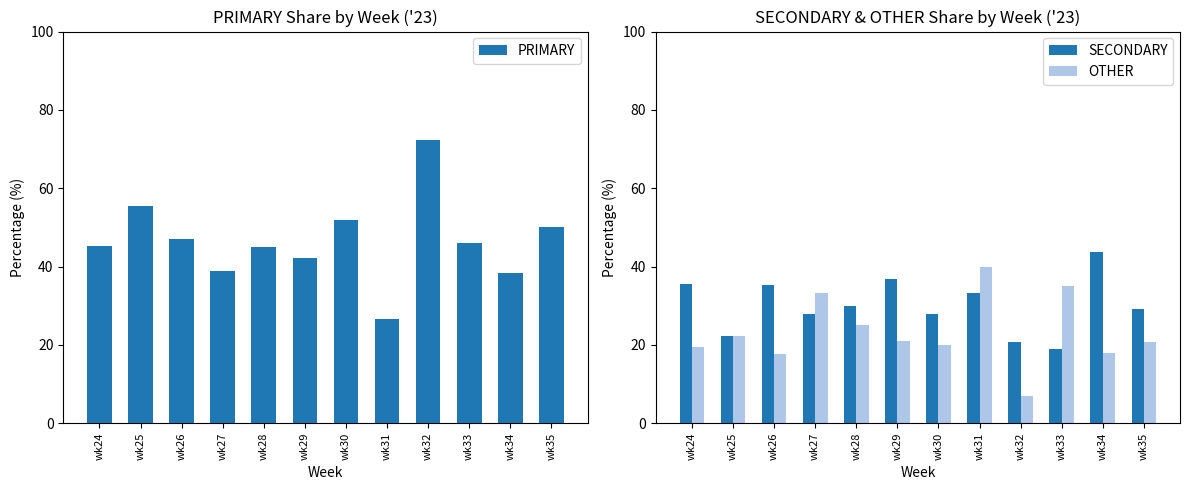

List the series in order of their peak value, lowest first.

OTHER, SECONDARY, PRIMARY